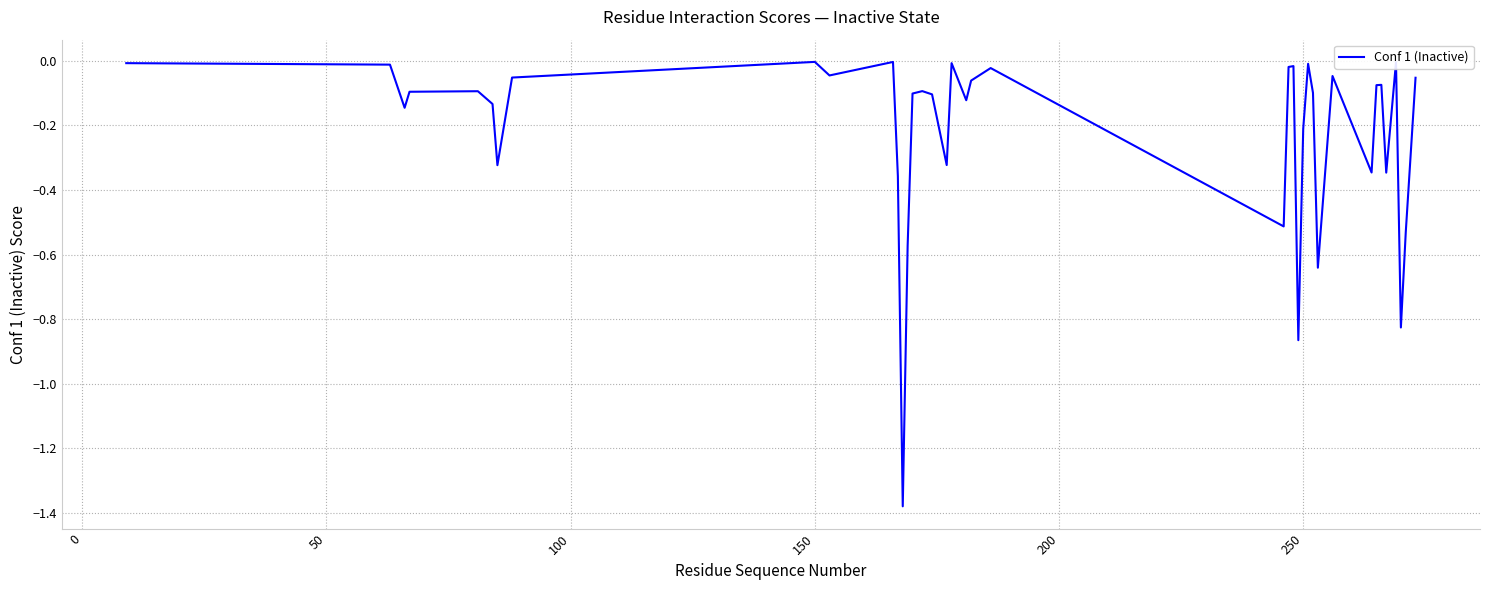

What is the difference between the maximum and minimum values?

1.4